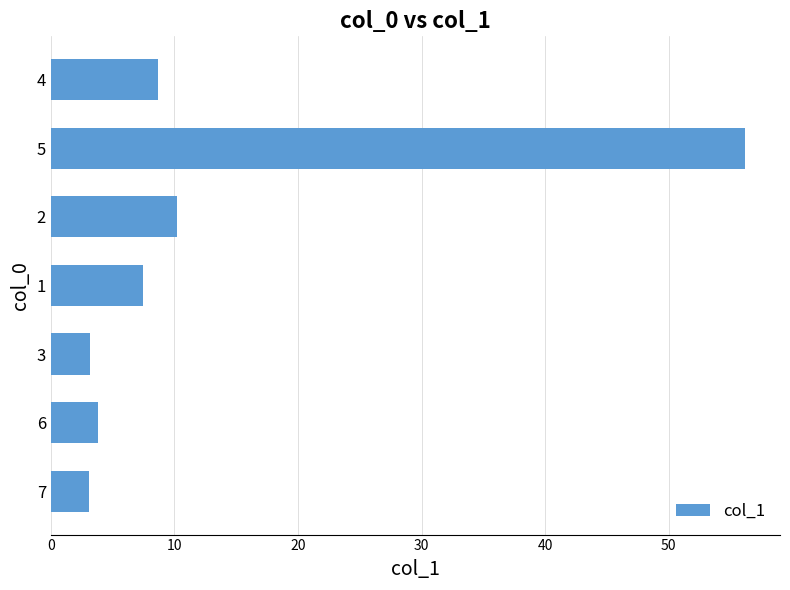

What is the minimum value shown in the chart?

3.1